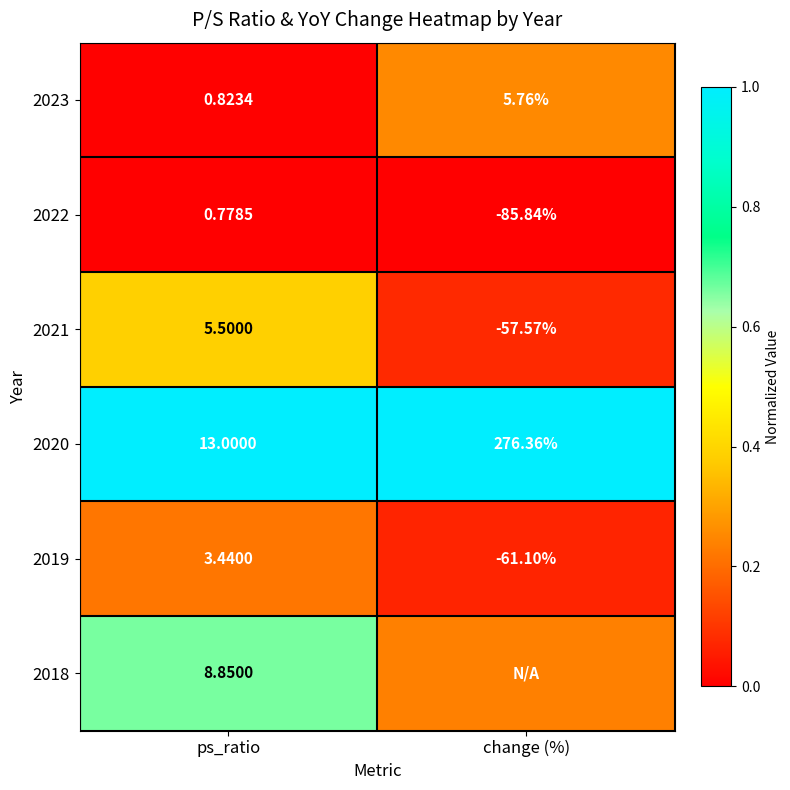

List the labels in order of 2023 value, largest first.

change (%), ps_ratio